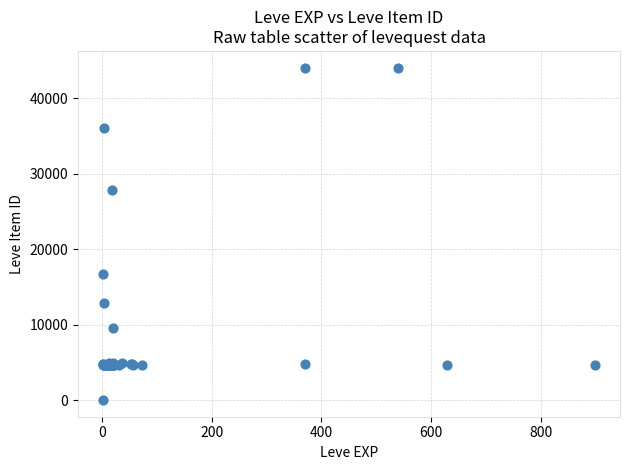

What Y value in the scatter plot is closest to 22050?

16734